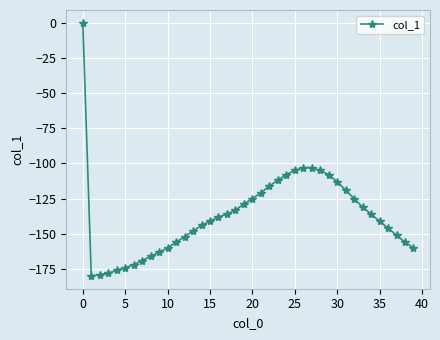

How many categories are shown in the chart?

40